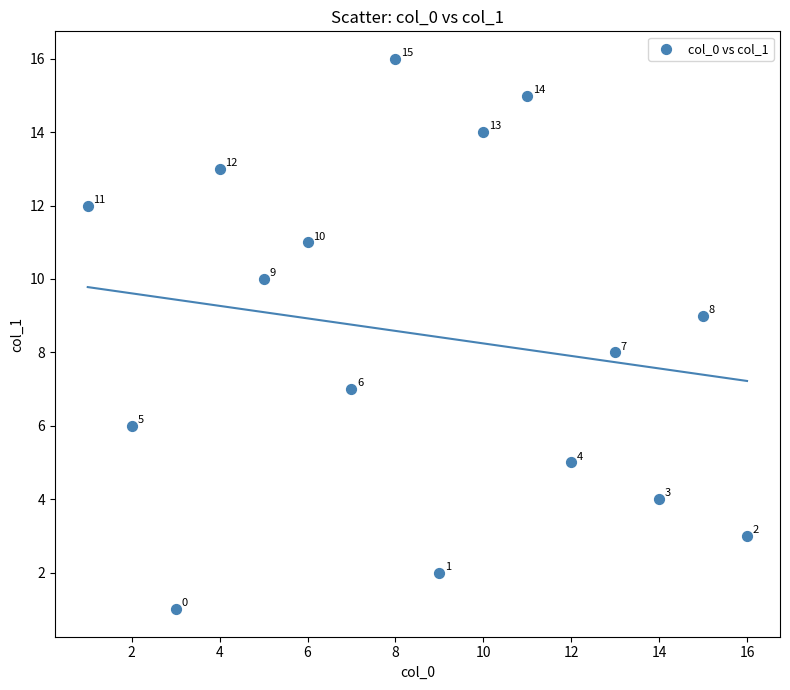

What is the range of Y values (max minus min)?

15